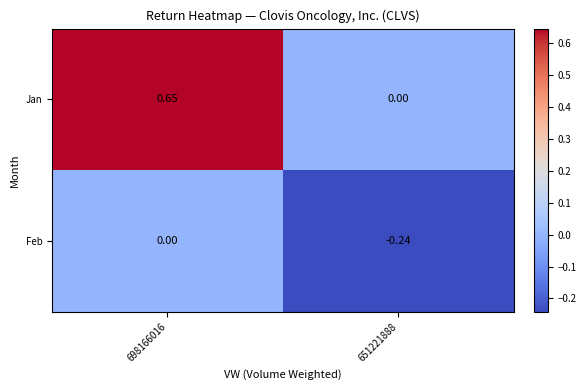

Which series has the largest total across all categories?

Jan